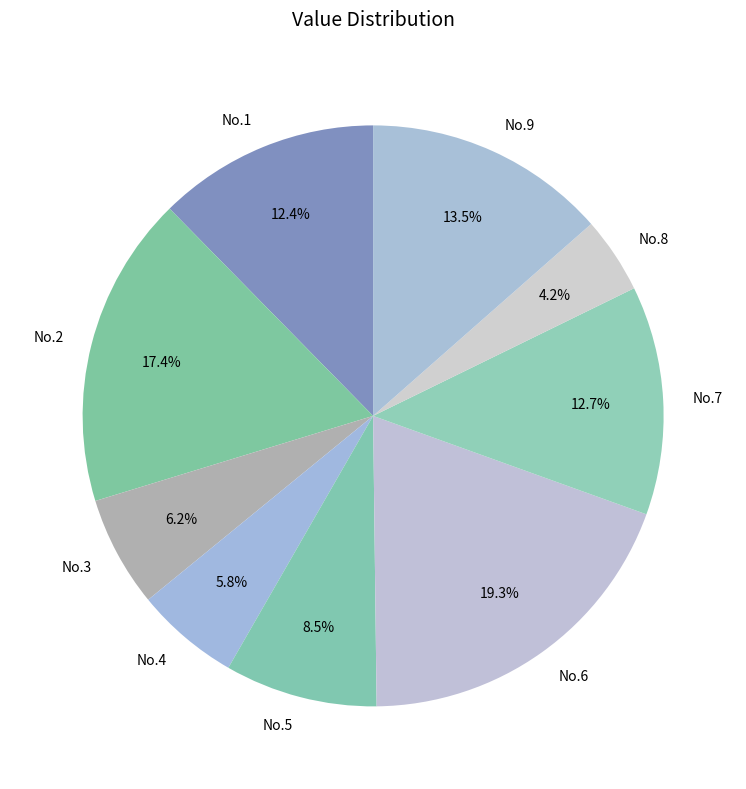

To the nearest percent, what is the combined percentage of No.7 and No.8?

17%